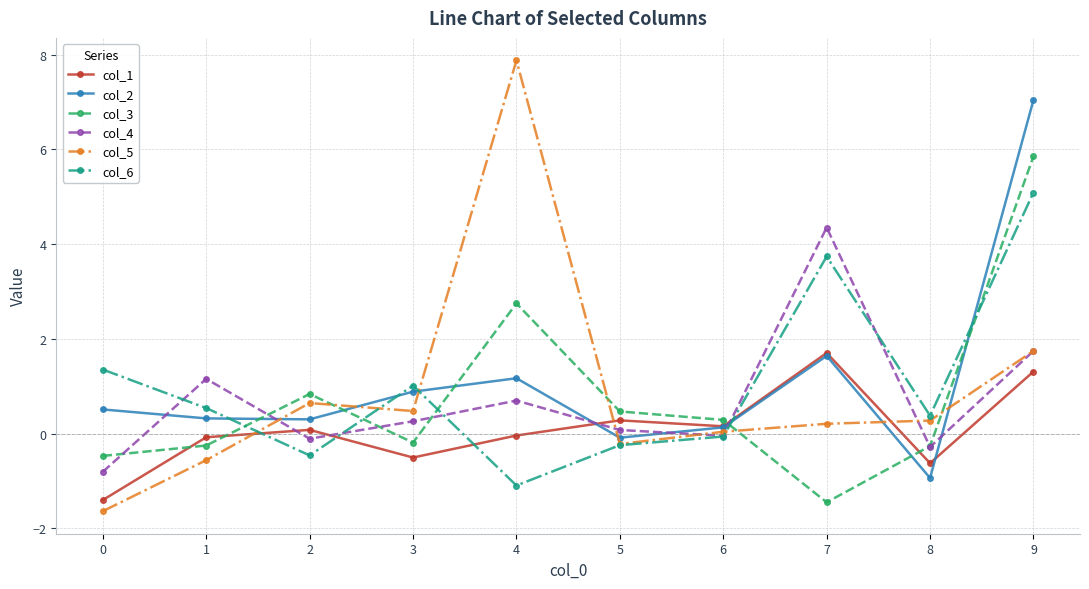

At which category does col_3 reach its first local peak?

2